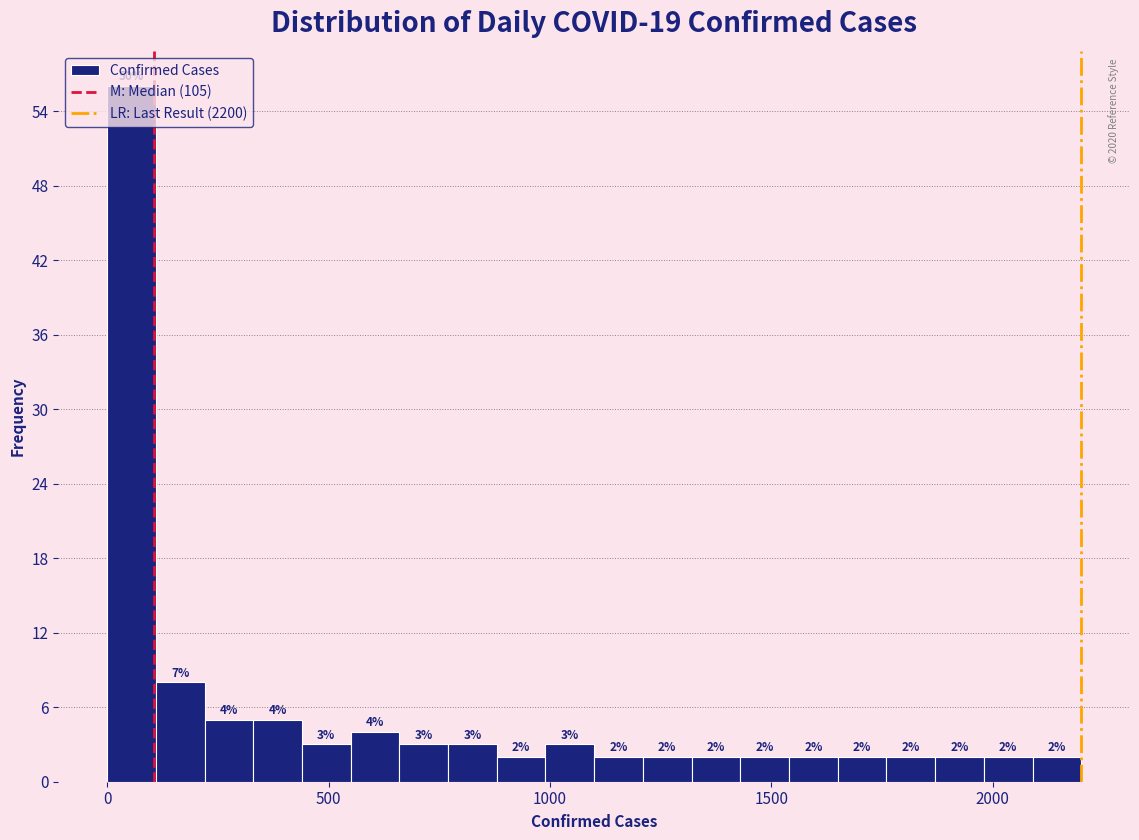

Read against the x-axis, roughly where is the centre of the tallest bar?

50